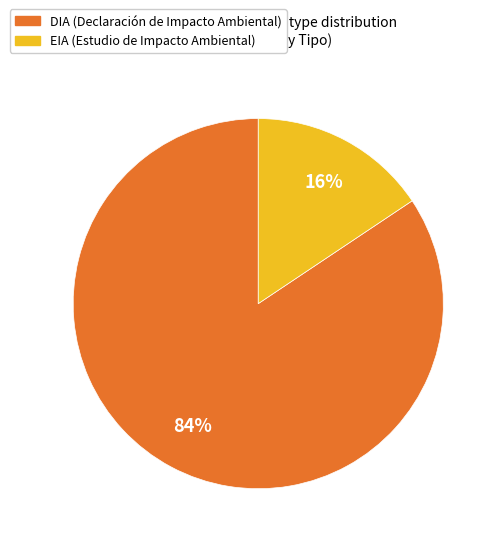

Which category accounts for the majority?

DIA